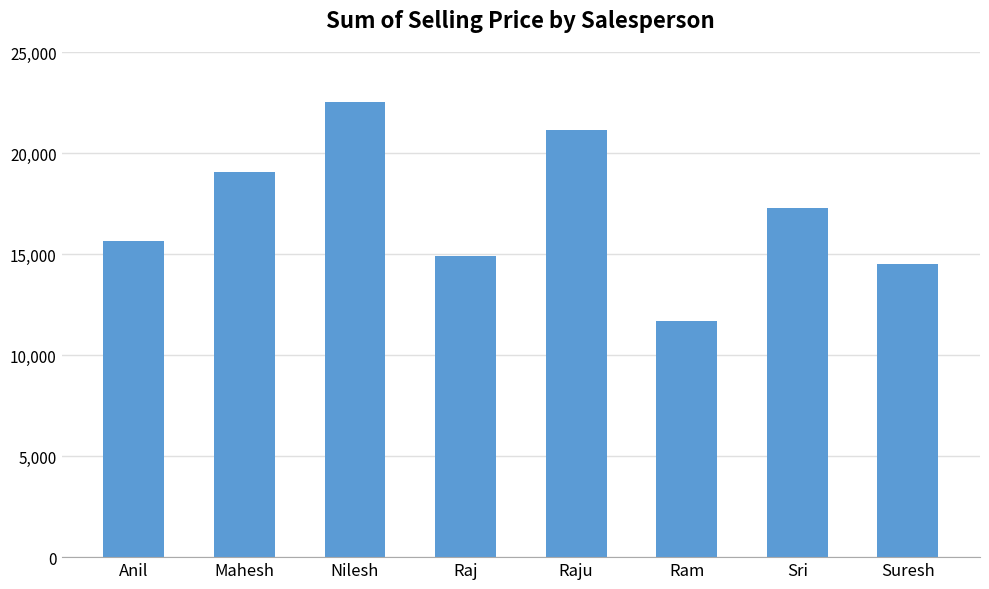

At which category does the chart reach its peak across all series?

Nilesh